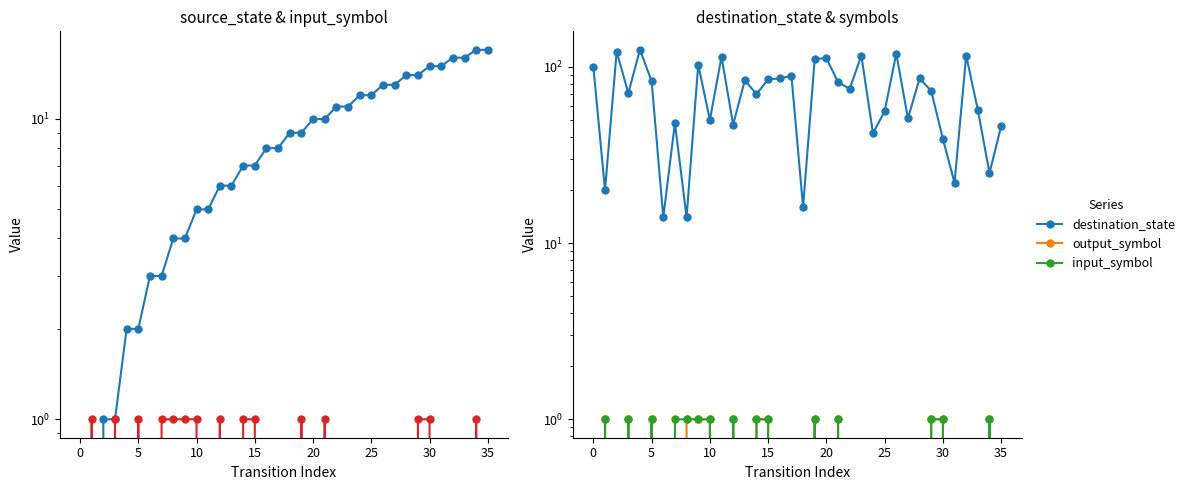

Is it true that input_symbol equals 1 at 33?

False